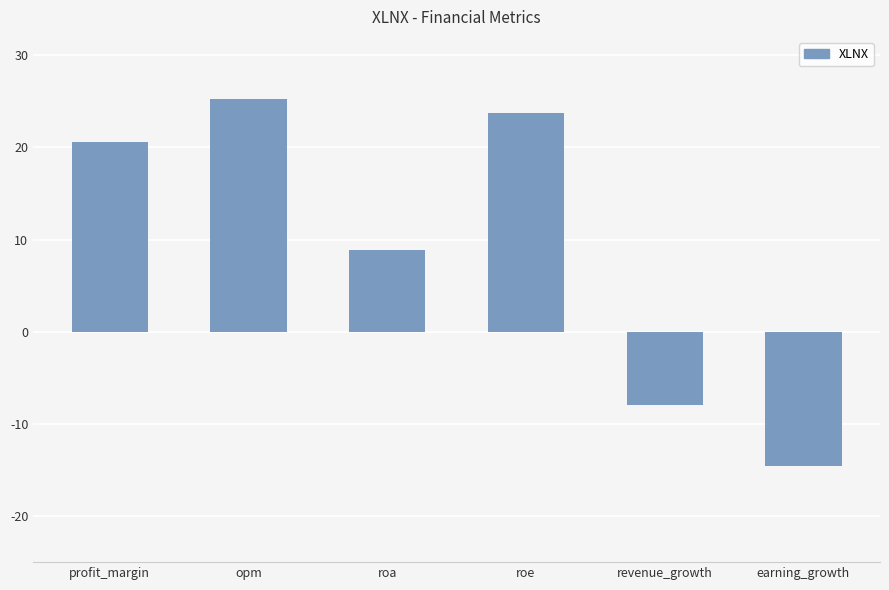

The chart shows a value of 12.3 at roa. True or false?

False